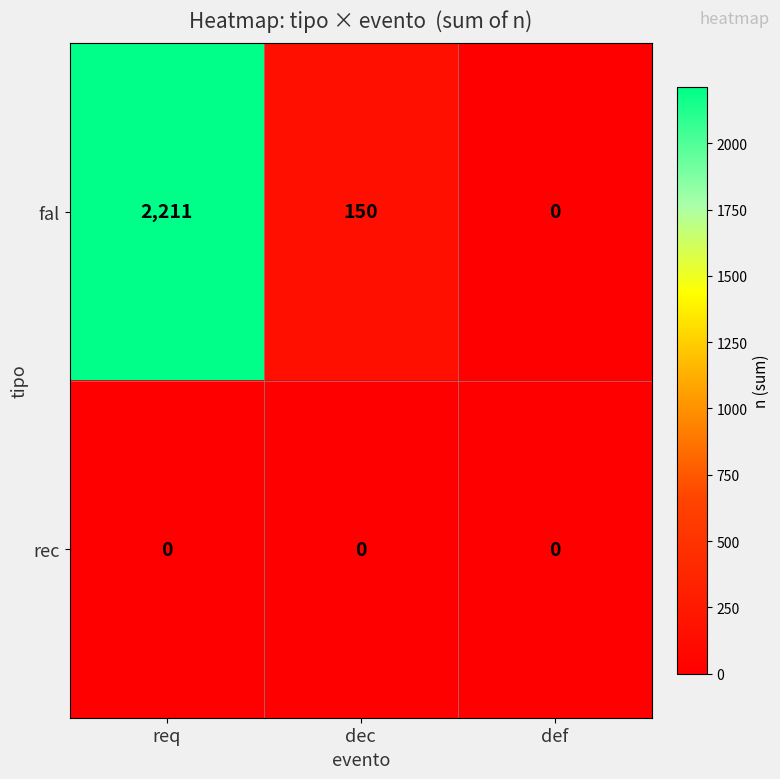

Reading right to left, list all the values displayed in this chart.

fal: 0	150	2211
rec: 0	0	0